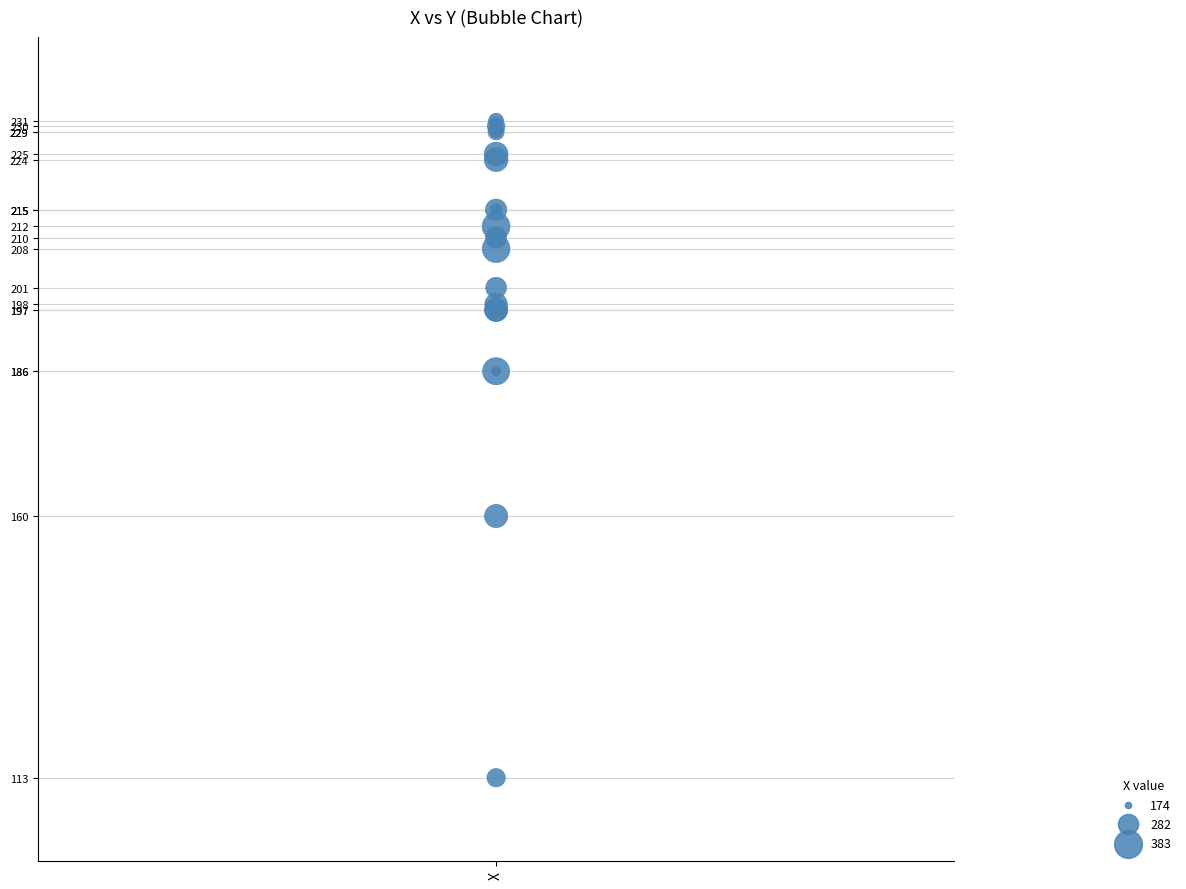

What Y value in the scatter plot is closest to 172?

160